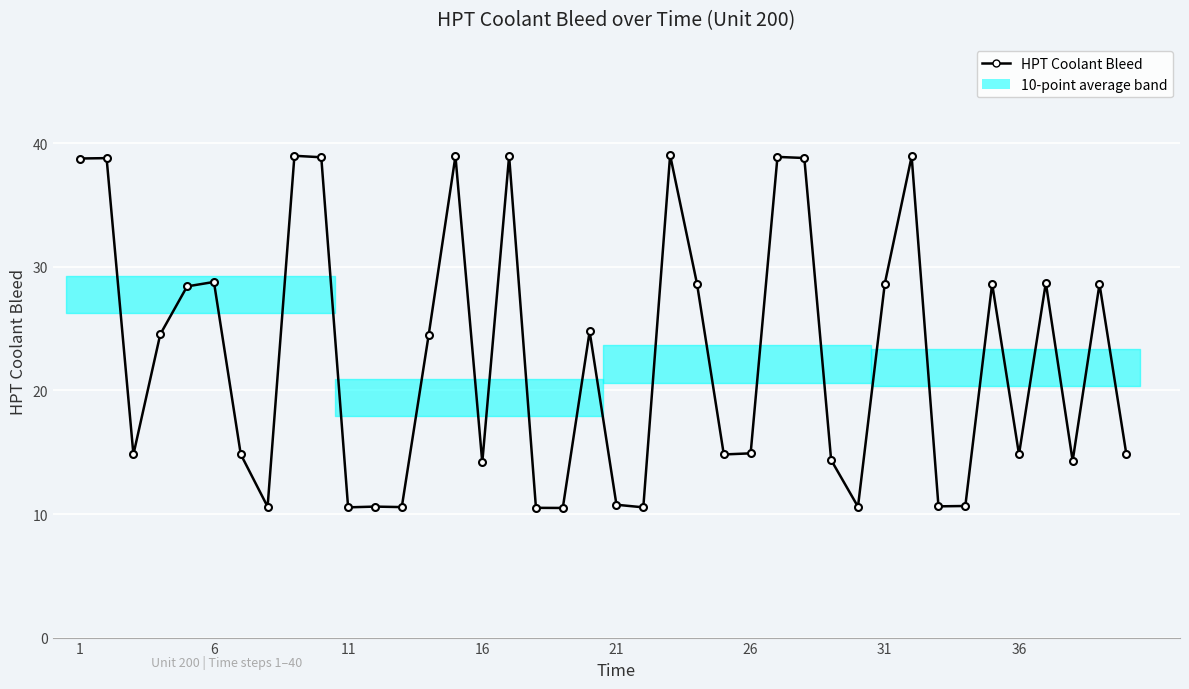

What is the greatest value displayed?

39.0